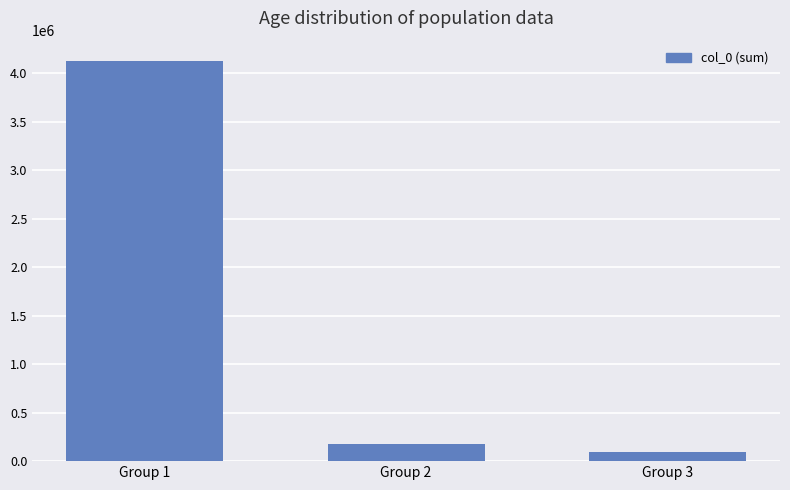

Where is the data nearest to the value 2114159?

Group 2